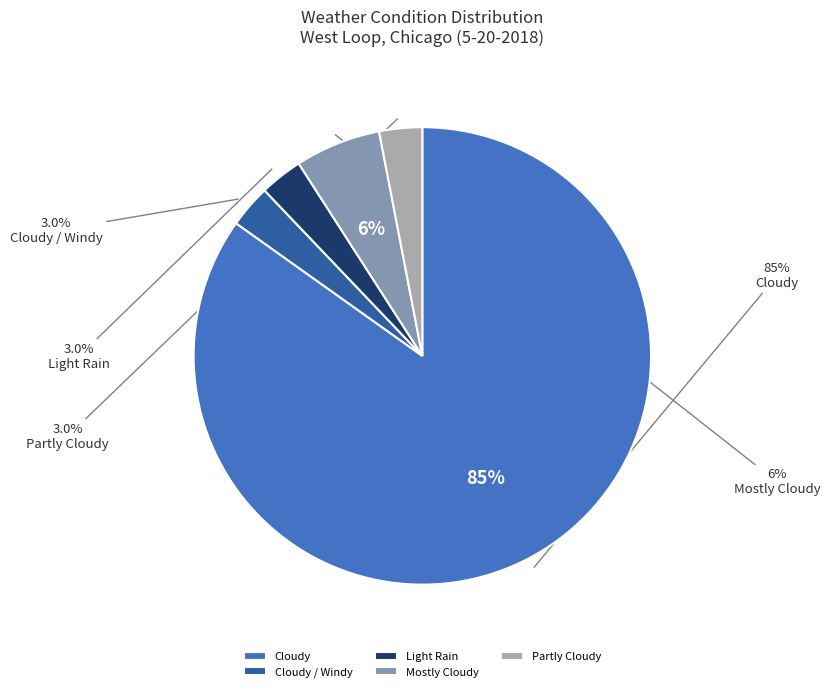

Count the number of slices in the pie.

5